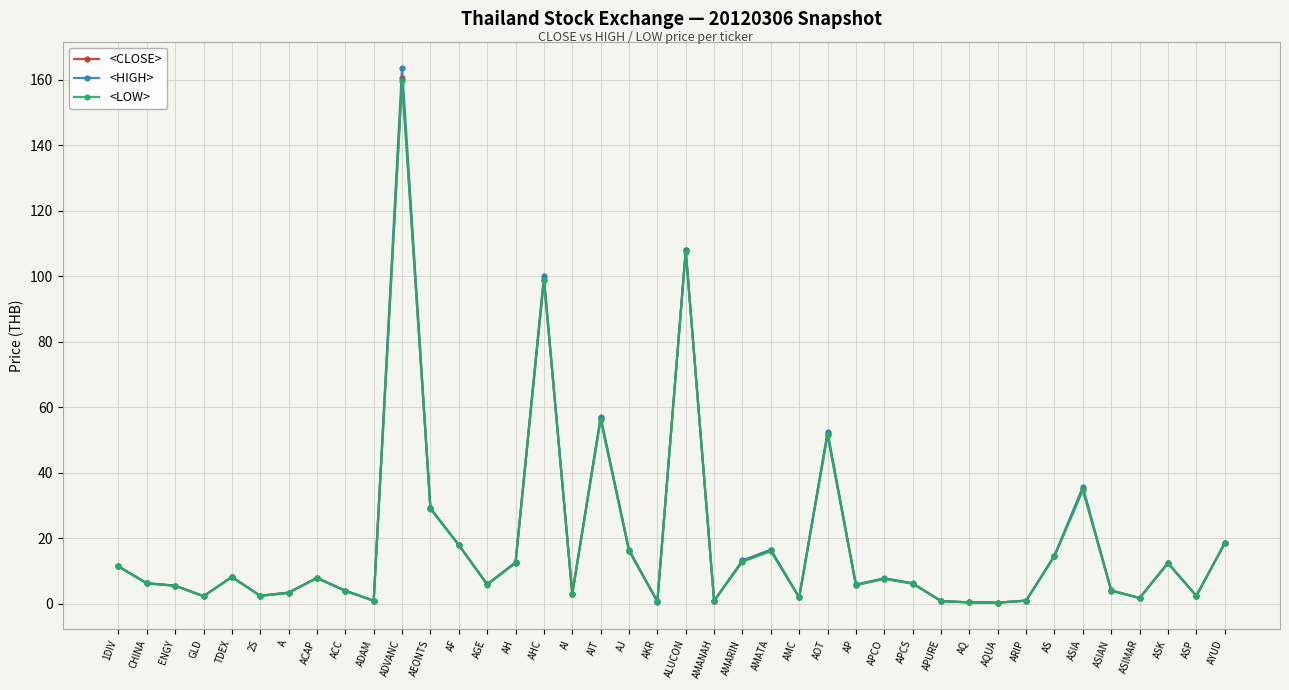

True or false: <HIGH> has more than 1 points higher than both neighbors.

True